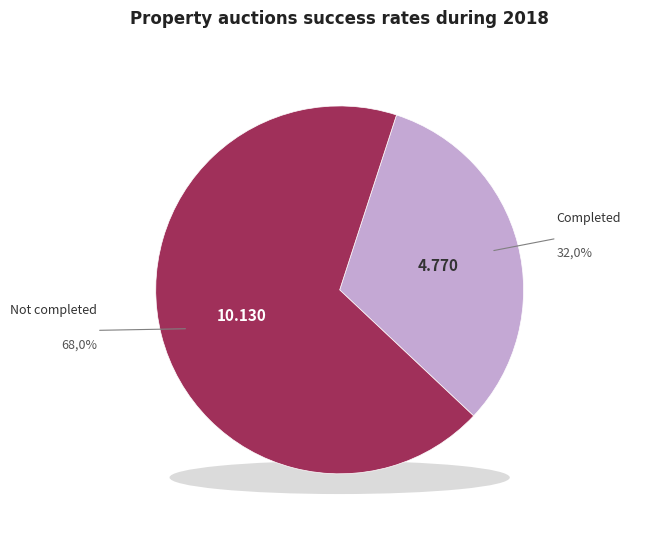

Is there a majority slice in this chart?

Yes